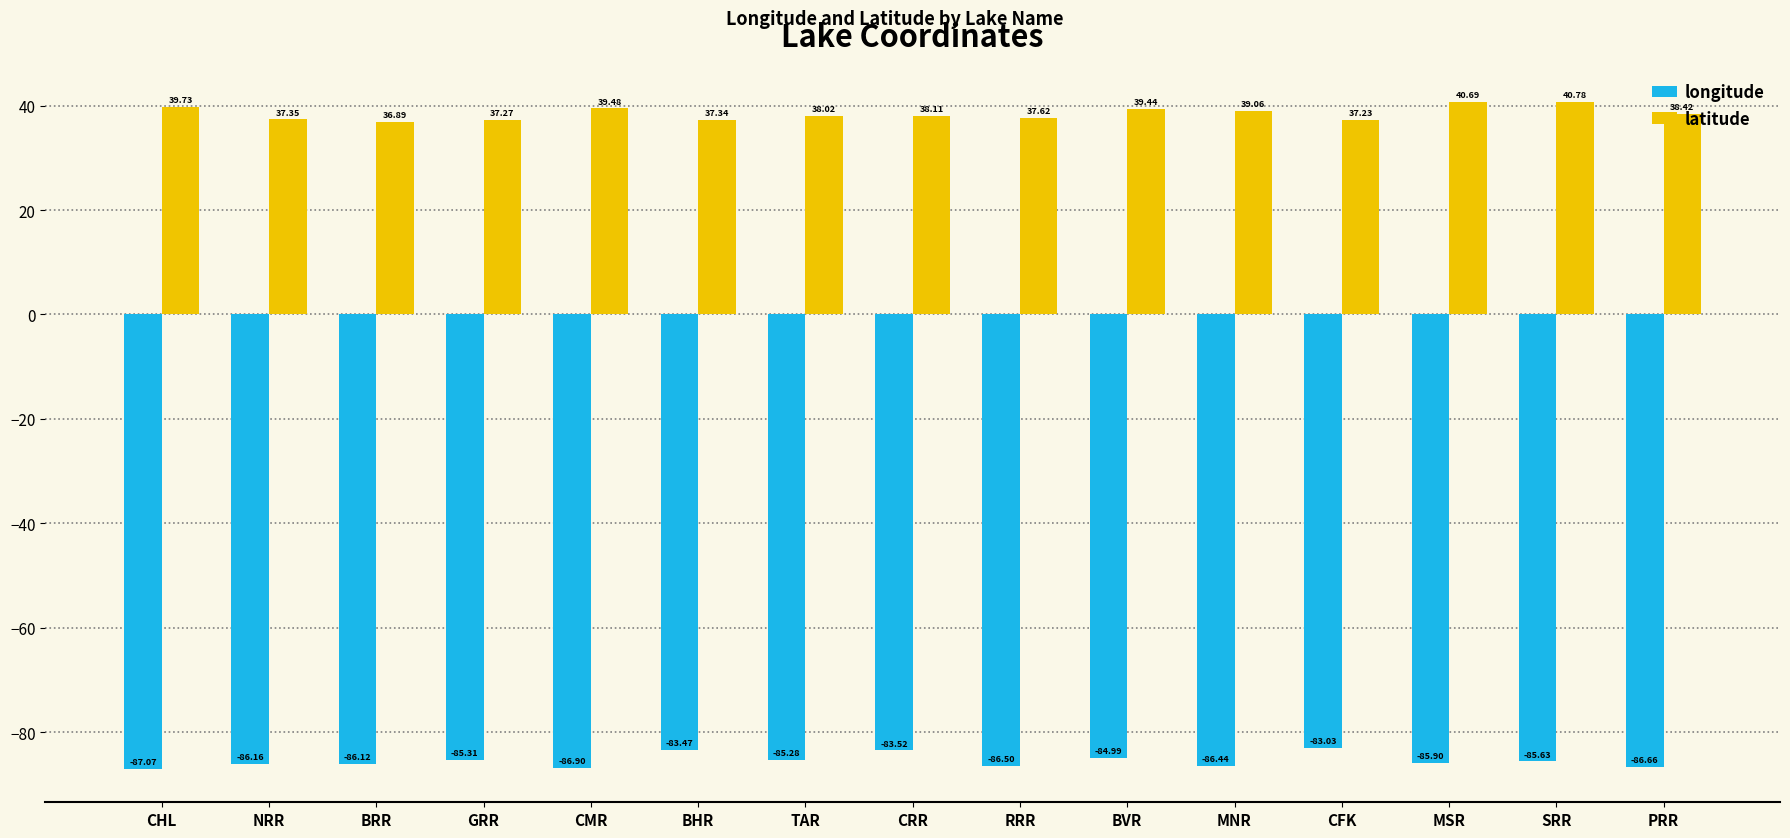

What is the maximum value shown in the chart?

40.8